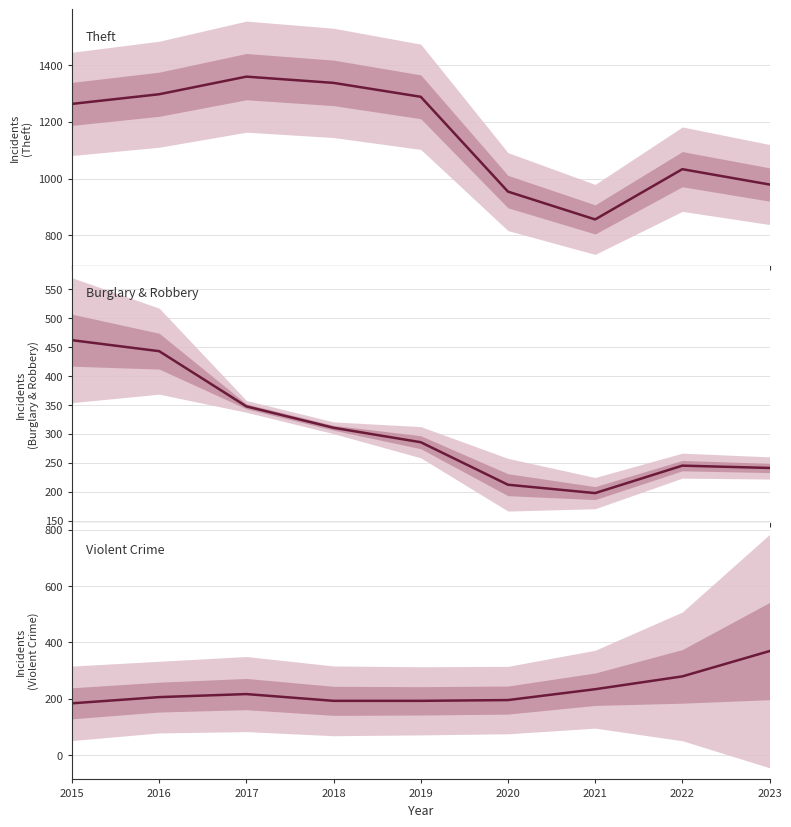

At which category is the sum across all series the highest?

2016